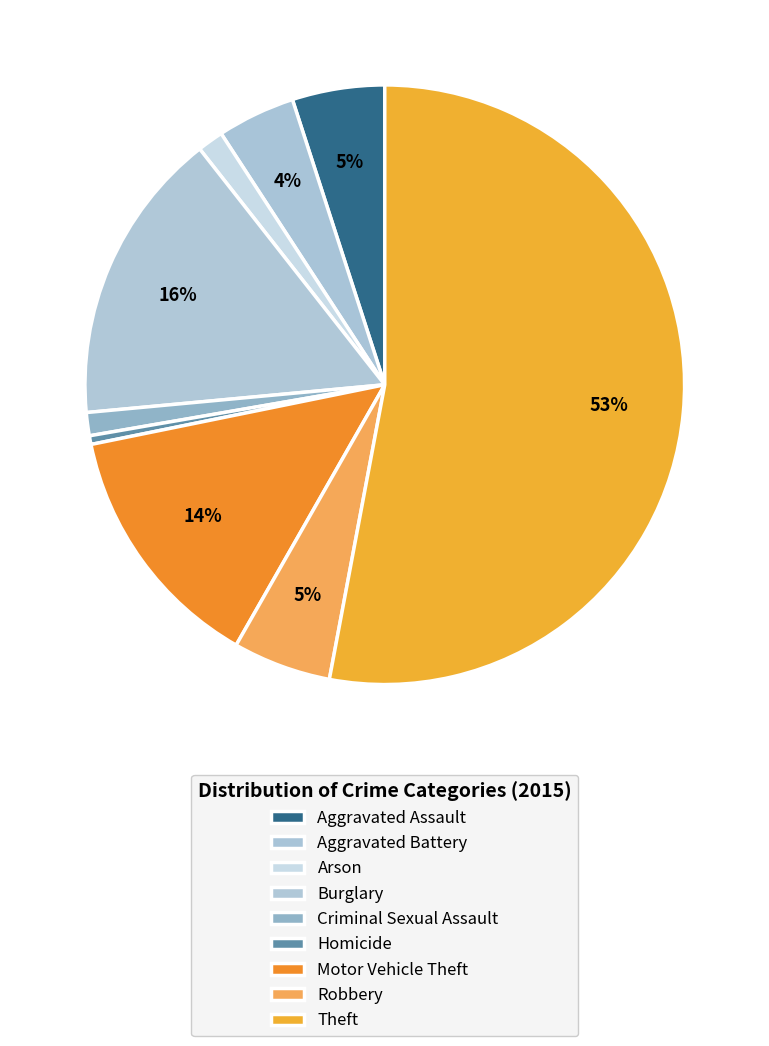

Count the number of slices in the pie.

9